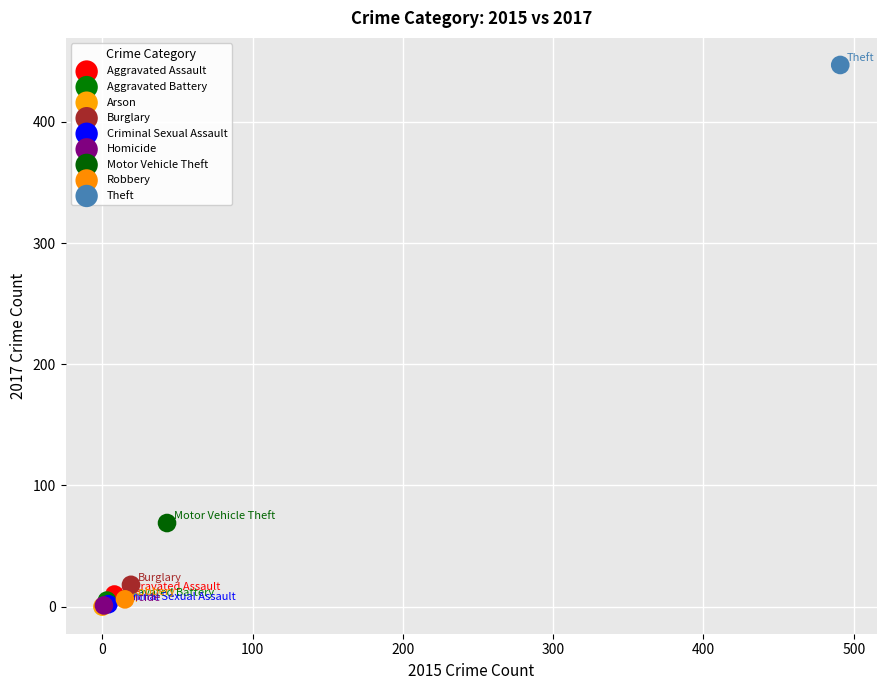

What are all the series names shown in the legend?

Aggravated Assault, Aggravated Battery, Arson, Burglary, Criminal Sexual Assault, Homicide, Motor Vehicle Theft, Robbery, Theft